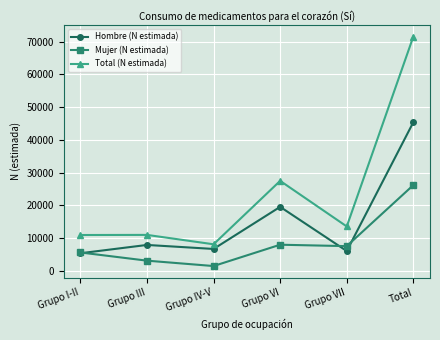

At which category does the chart reach its peak across all series?

Total